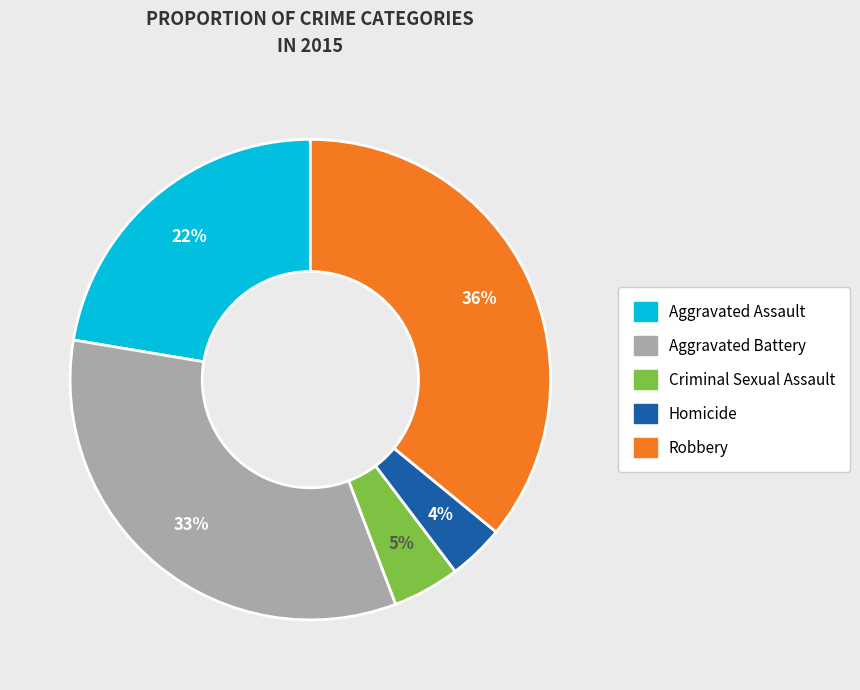

To the nearest percent, what is the difference between the Robbery and Aggravated Assault slice percentages?

14%